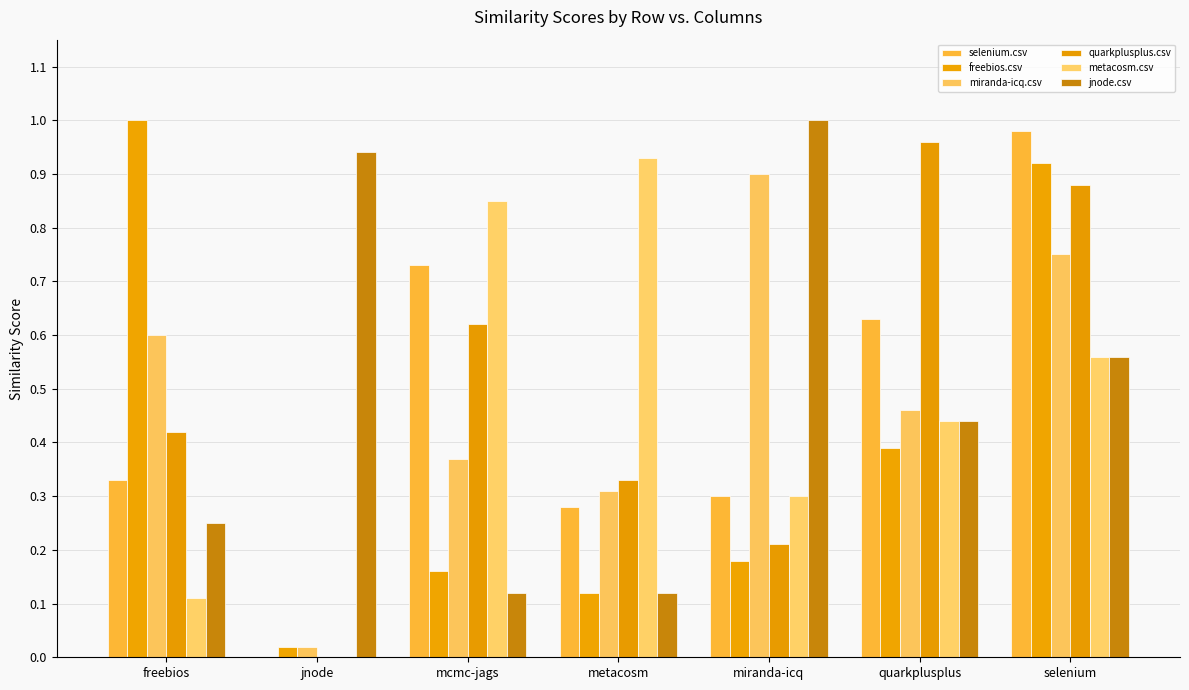

What is the label of the 5th bar from the right?

mcmc-jags